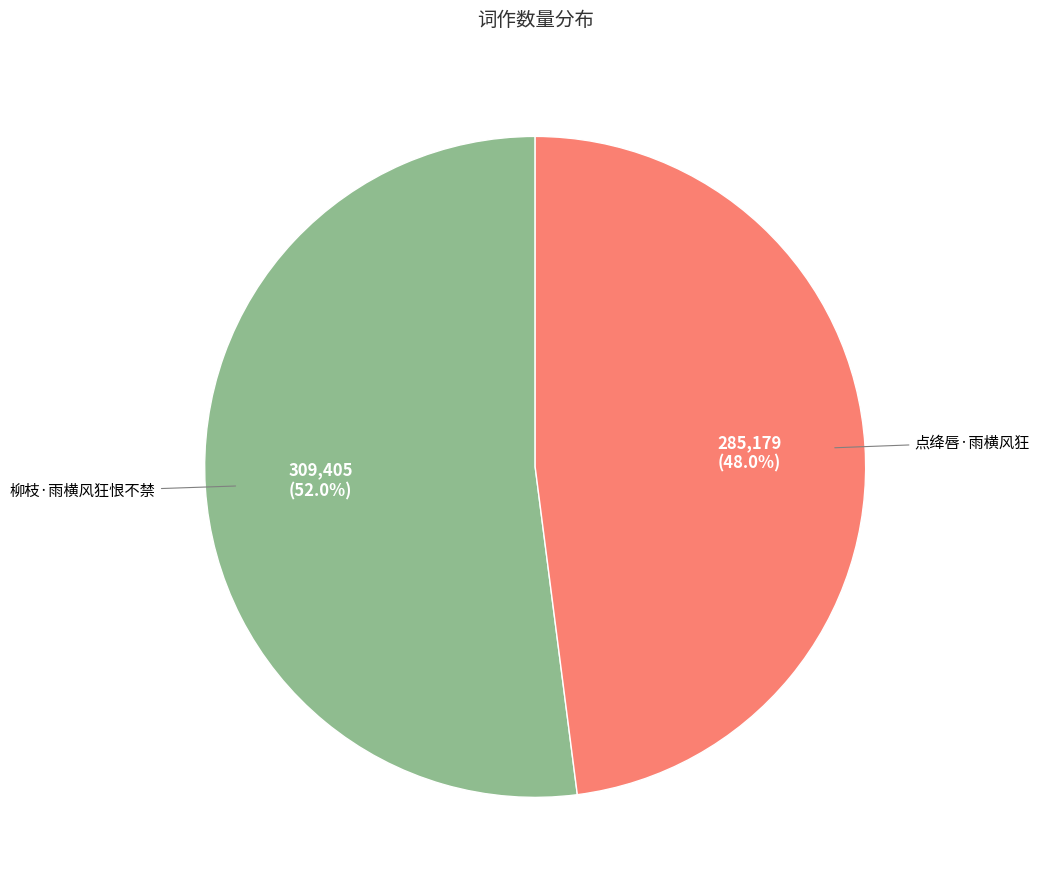

What percentage is the 点绛唇·雨横风狂 slice, to the nearest percent?

48%